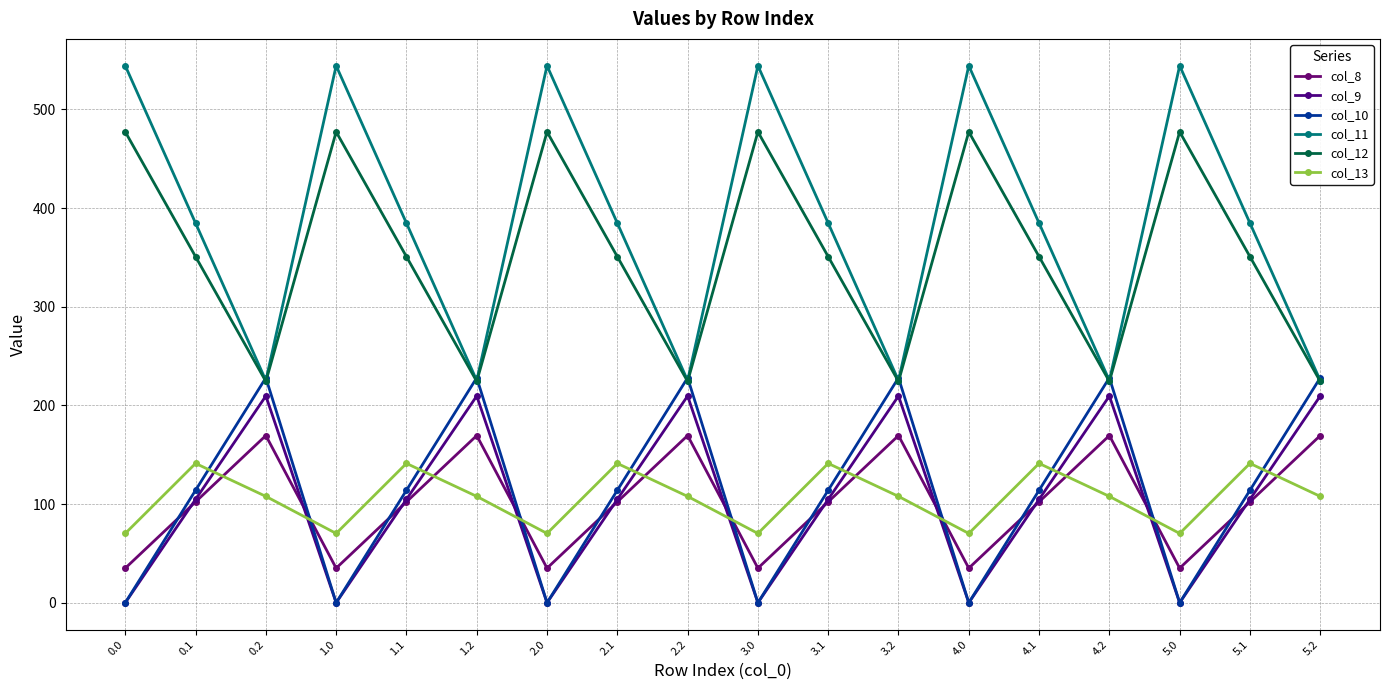

True or false: col_11 has more than 2 interior local peaks.

True